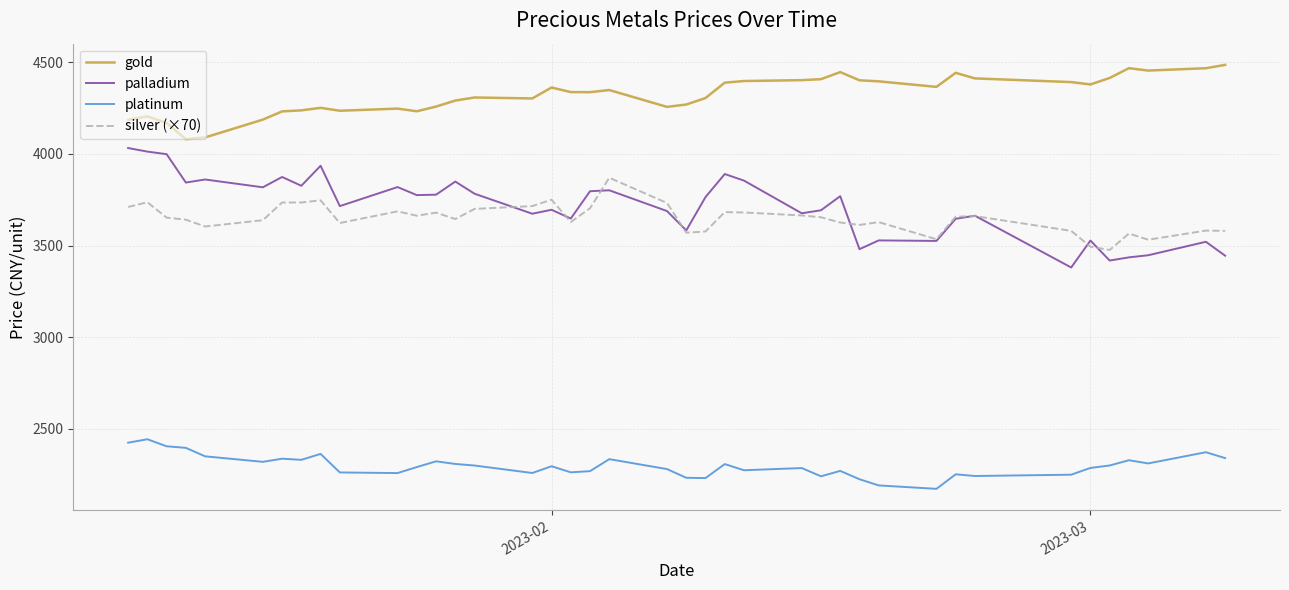

Which series has the largest range (max minus min)?

palladium